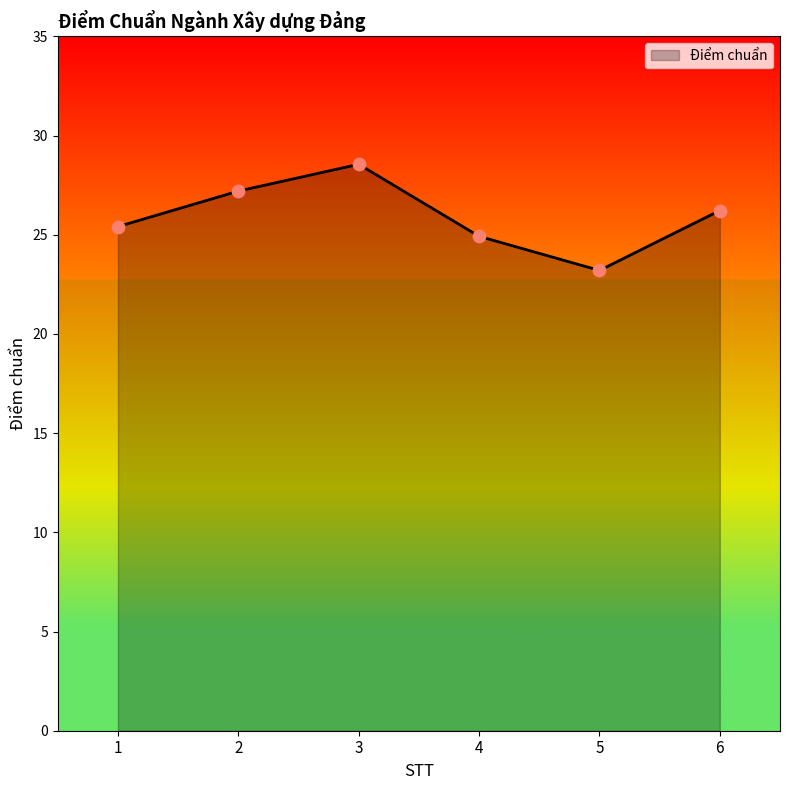

What is the change in value from 3 to 4?

-3.6